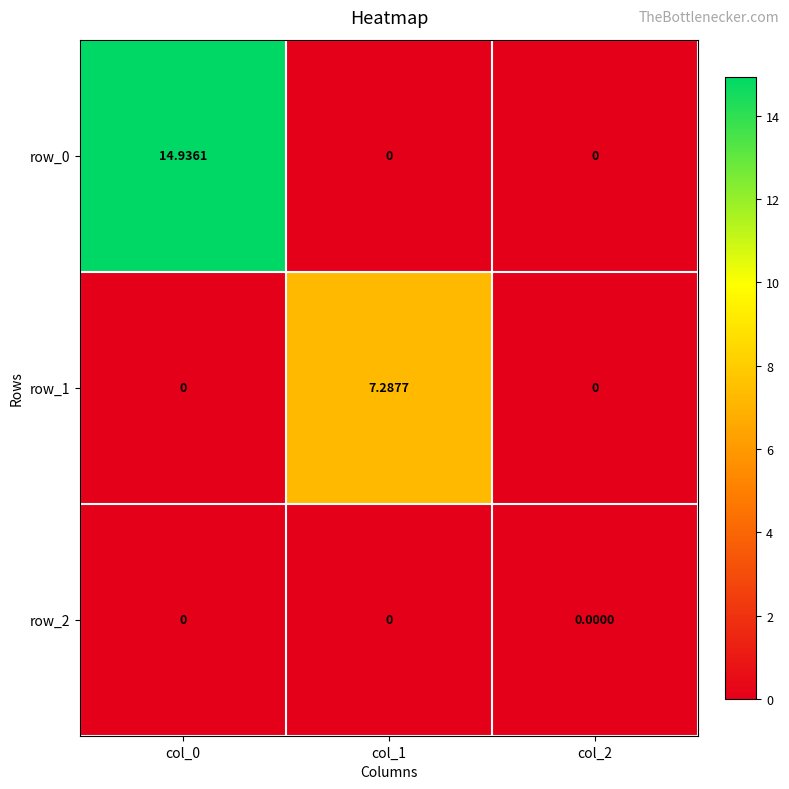

How many values in the row_0 series exceed 0?

1